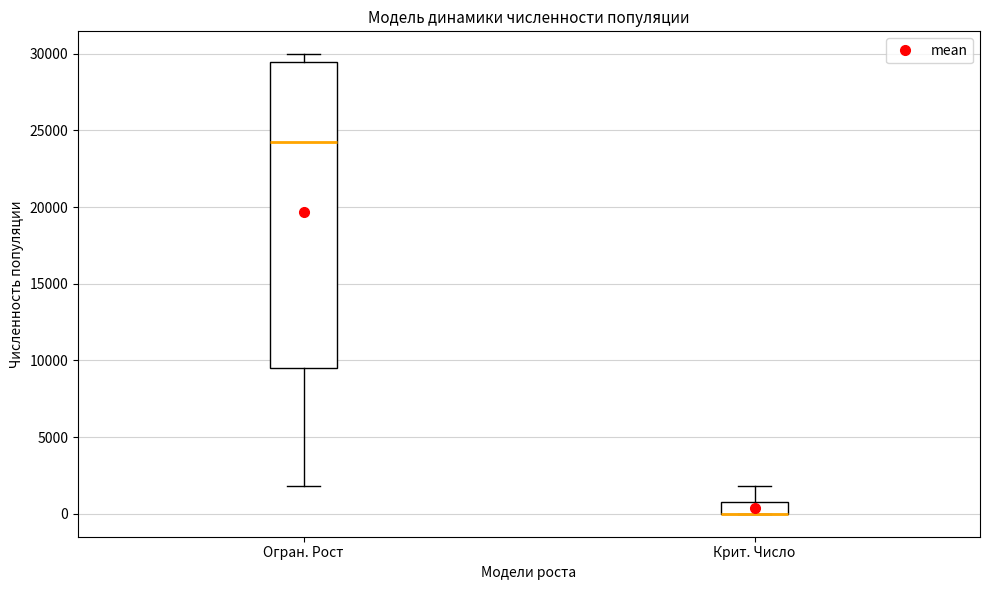

Where is the upper edge of the box for Крит. Число on the y-axis? The values are not printed on the chart, so give them approximately, as read against the axis.

1000